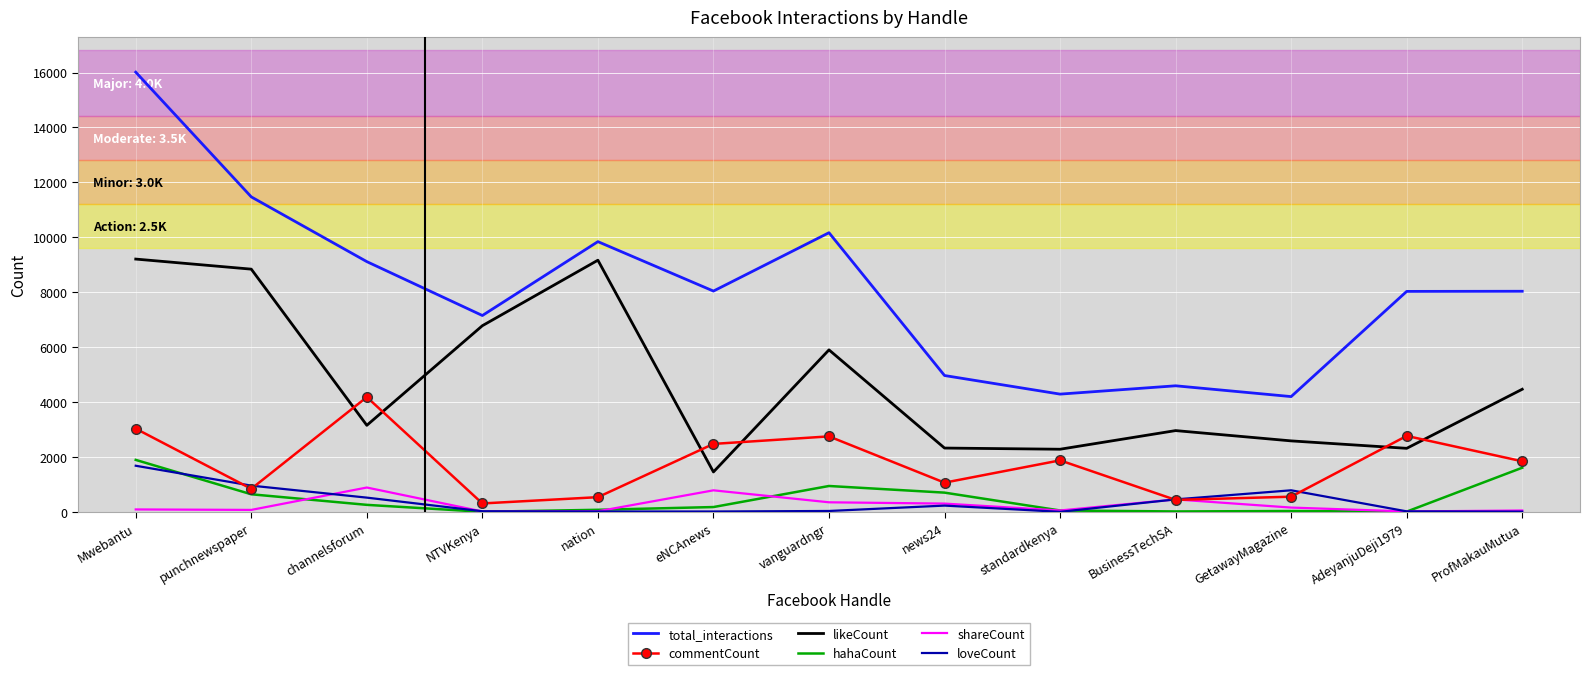

True or false: total_interactions and likeCount cross at least once.

False